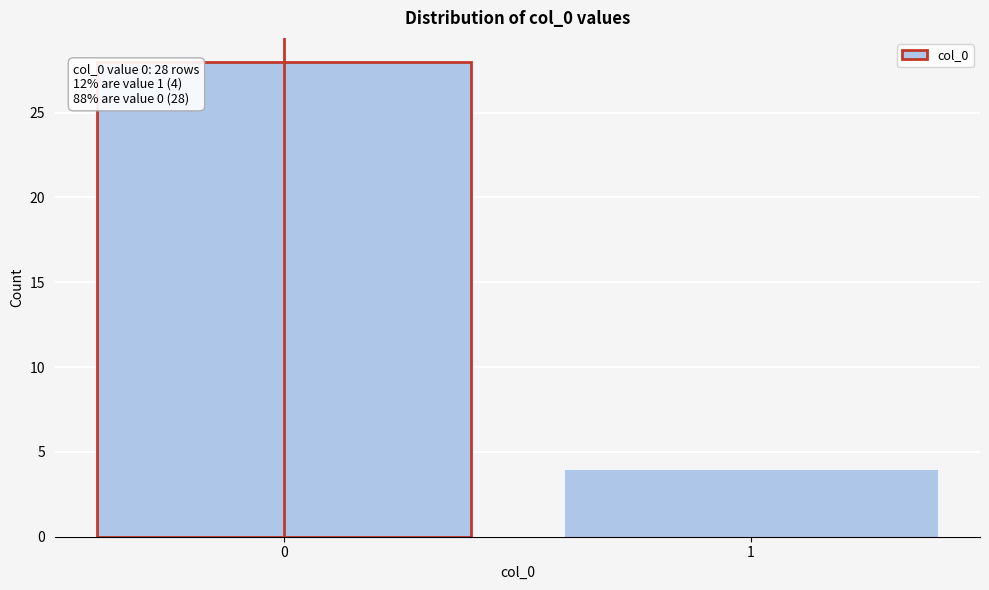

Reading left to right, extract all data points from this chart.

0=28	1=4